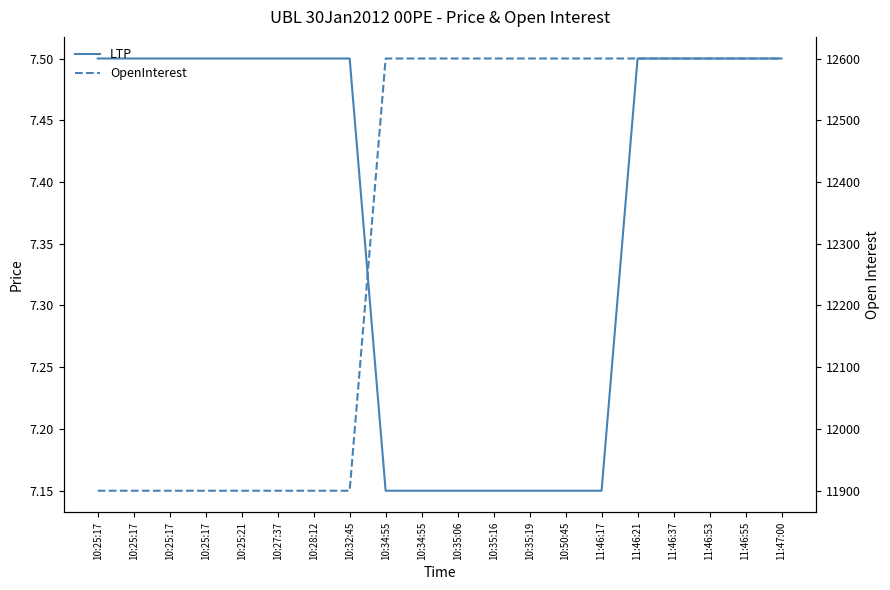

What is the maximum value for OpenInterest?

12600.0